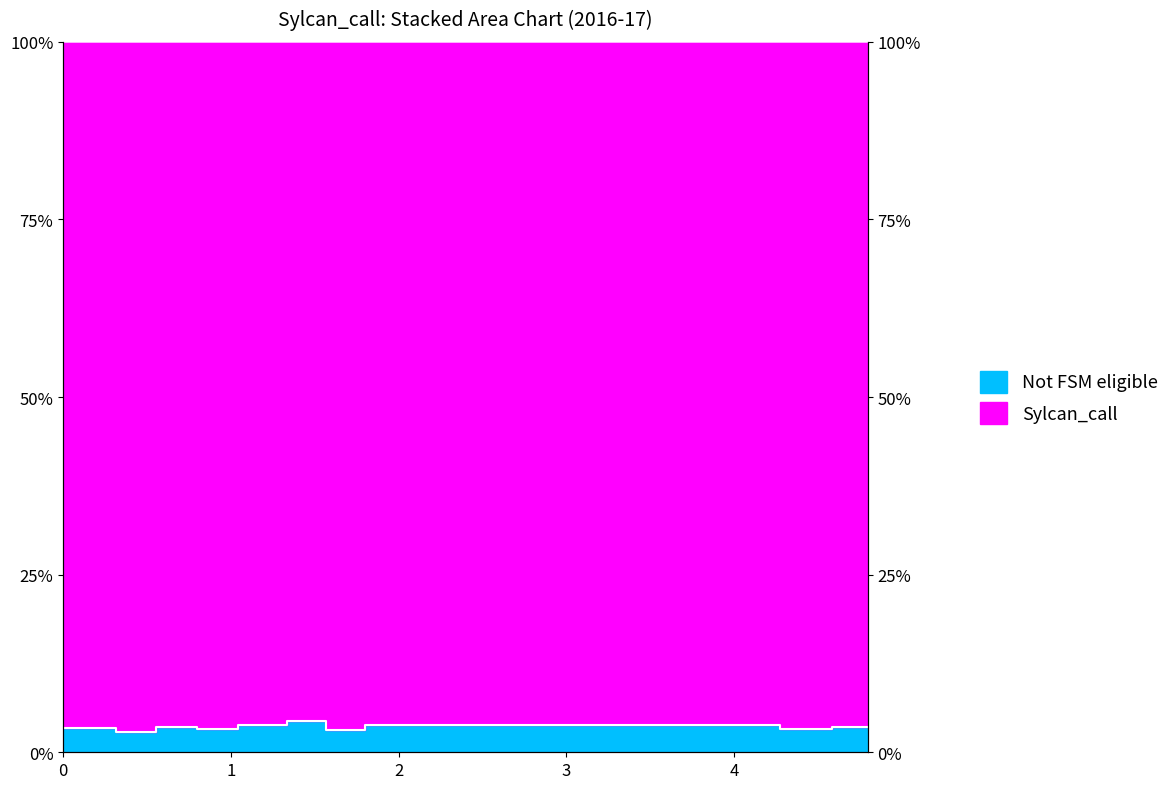

Does the chart have visible grid lines?

No